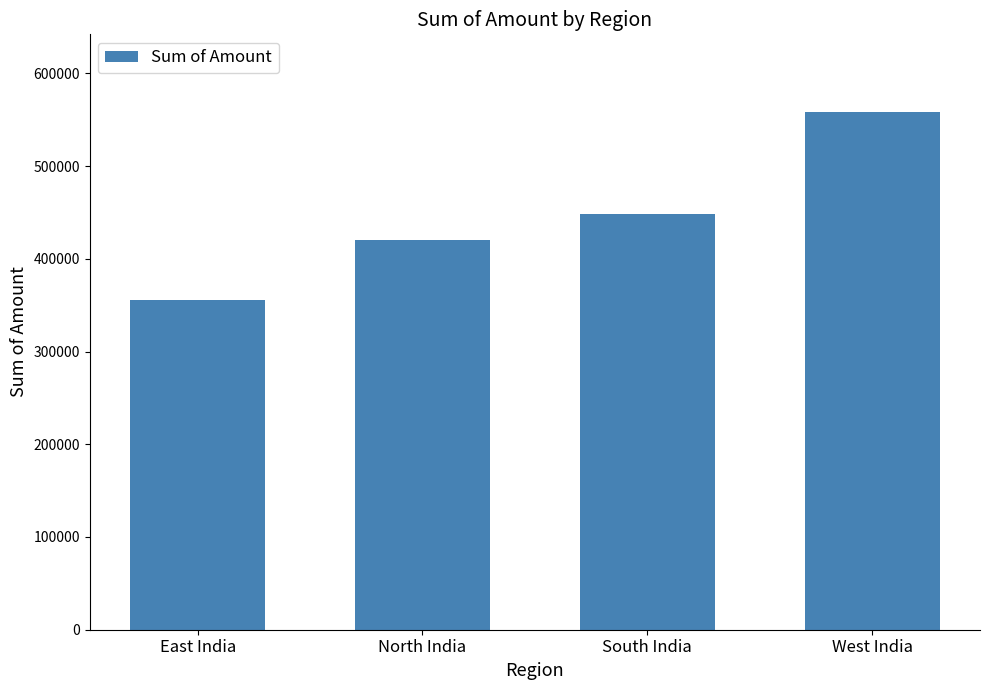

Reading left to right, extract all data points from this chart.

East India=355660	North India=420100	South India=448470	West India=558340